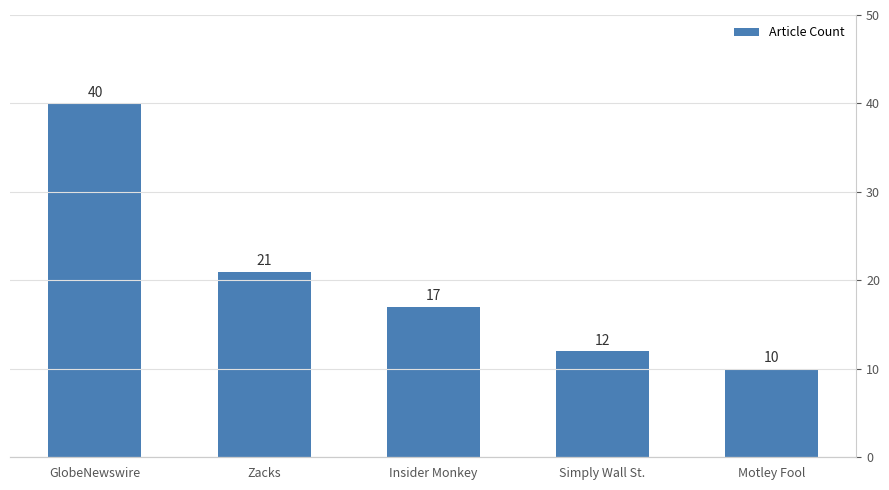

What is the difference between the maximum and minimum values?

30